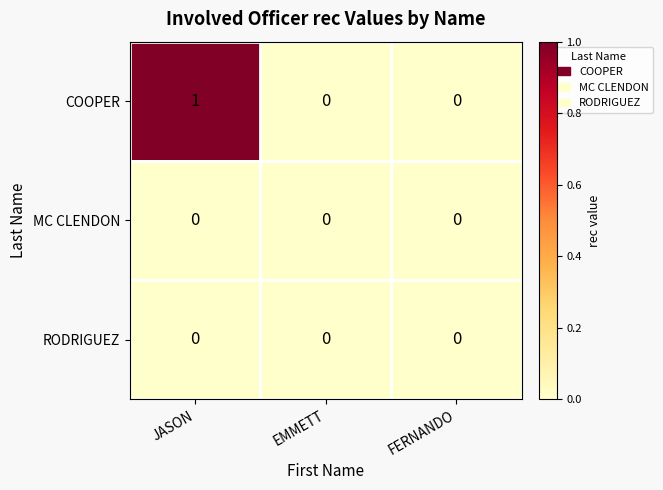

Is it true that COOPER equals 0 at EMMETT?

True